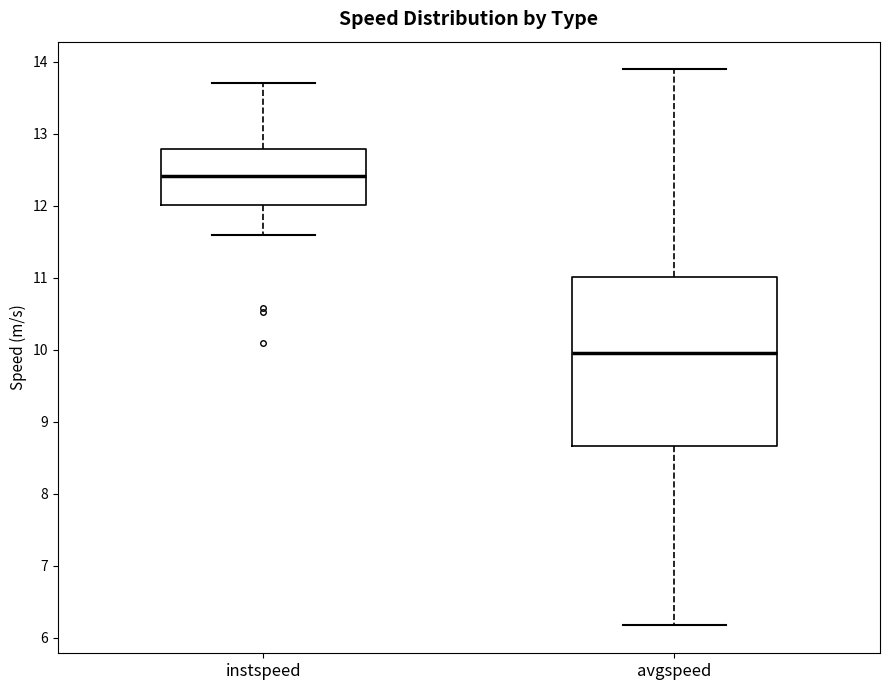

Reading left to right, read every box against the y-axis: the position of its median line, the range the box covers, and the ends of its whiskers. The values are not printed on the chart, so give them approximately, as read against the axis.

instspeed: median 12.4, box 12.0 to 12.8, whiskers 11.6 to 13.7
avgspeed: median 10.0, box 8.7 to 11.0, whiskers 6.2 to 13.9